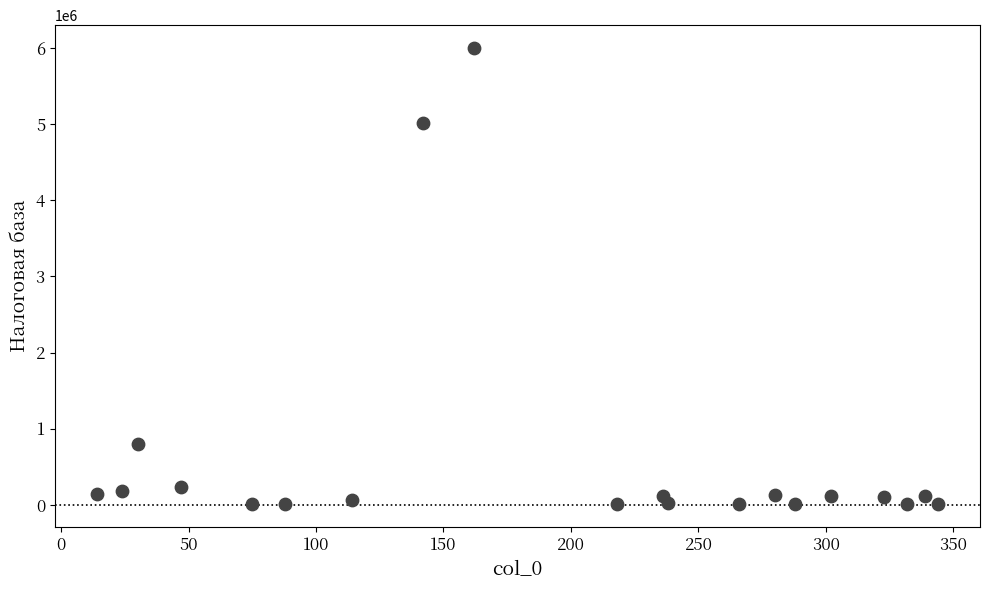

What is the range of Y values (max minus min)?

5995860.7